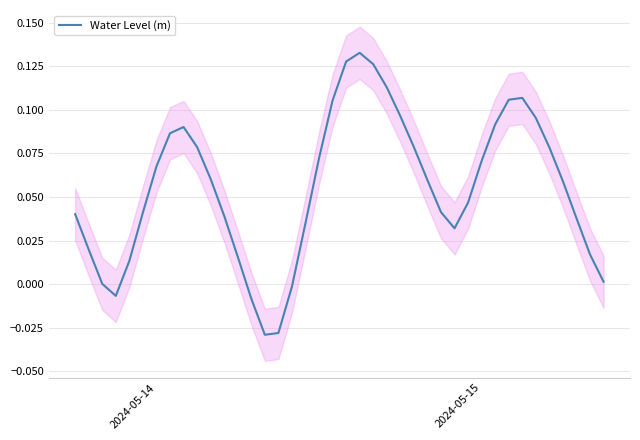

How many lines are shown in the chart?

1